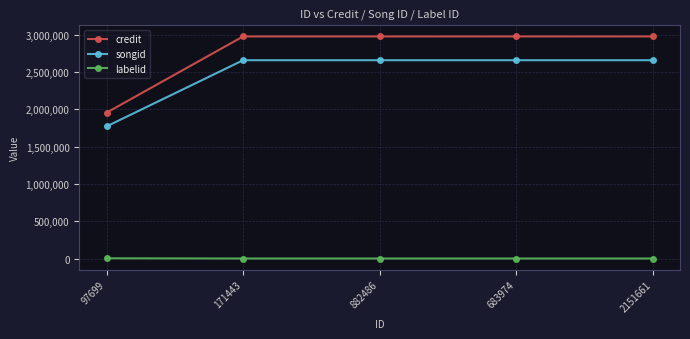

True or false: songid has more than 2 interior local peaks.

False